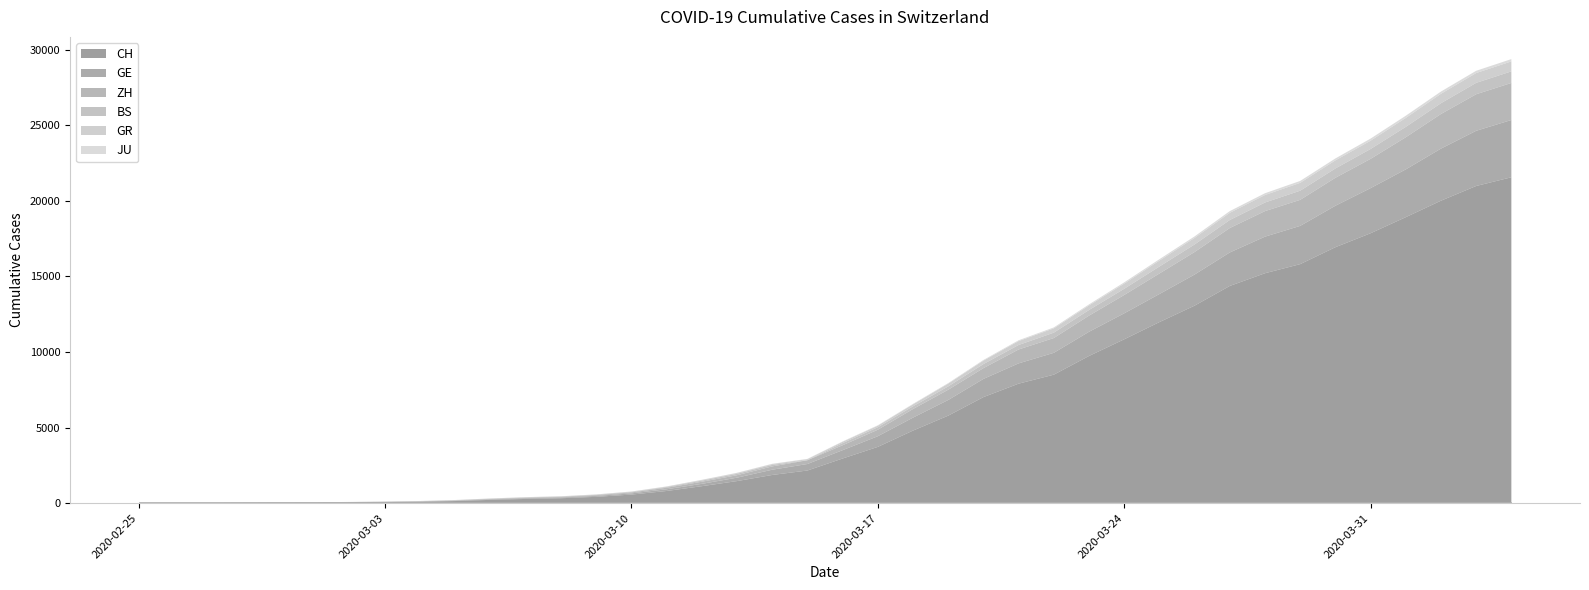

True or false: BS and GE cross at least once.

False